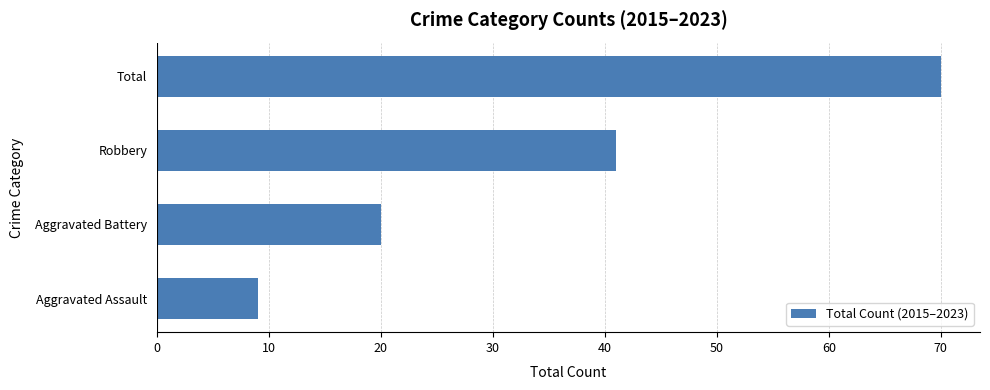

Is it true that the value at Total is 104?

False